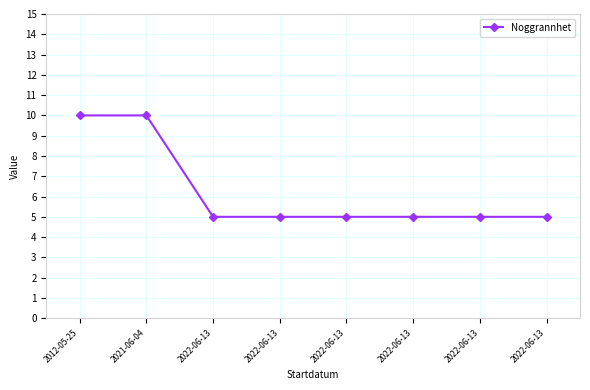

At which label is the value closest to 7?

2022-06-13